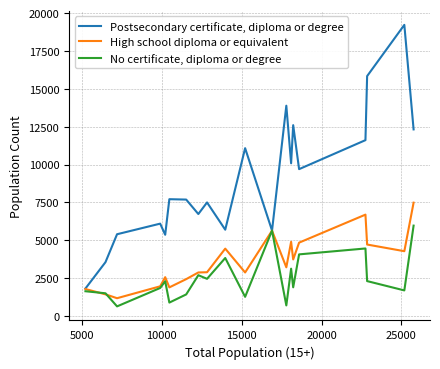

List the series in order of their overall mean, lowest first.

No certificate, diploma or degree, High school diploma or equivalent, Postsecondary certificate, diploma or degree